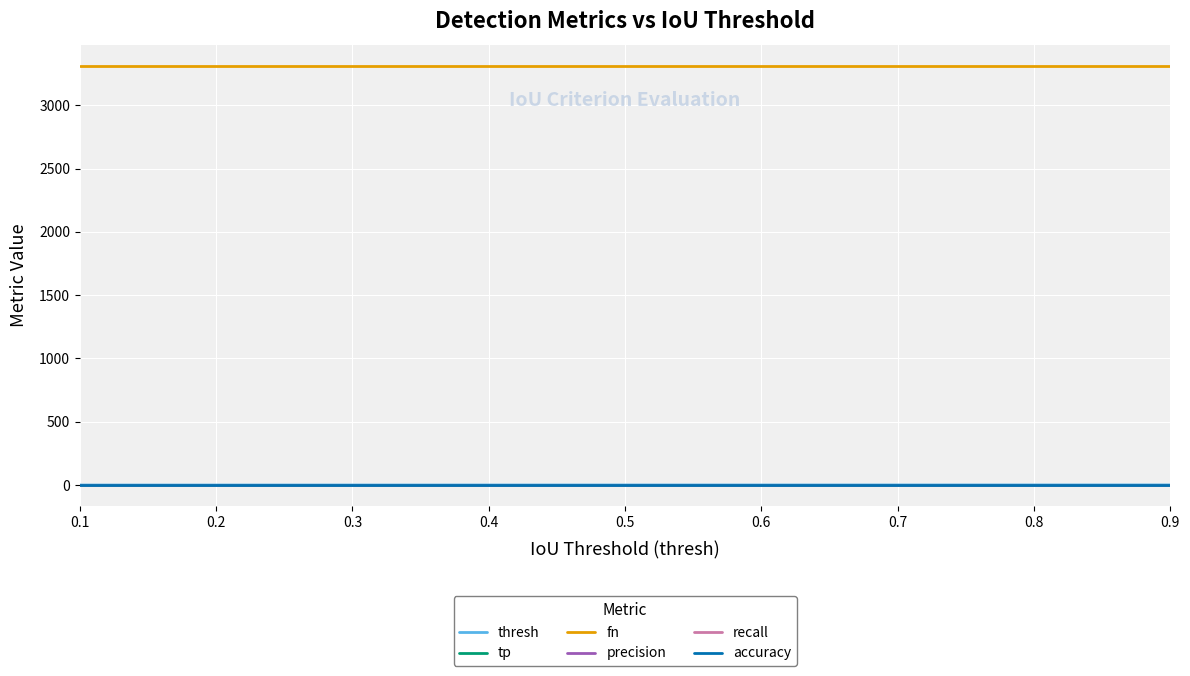

Is this an area chart (filled region under the line)?

No